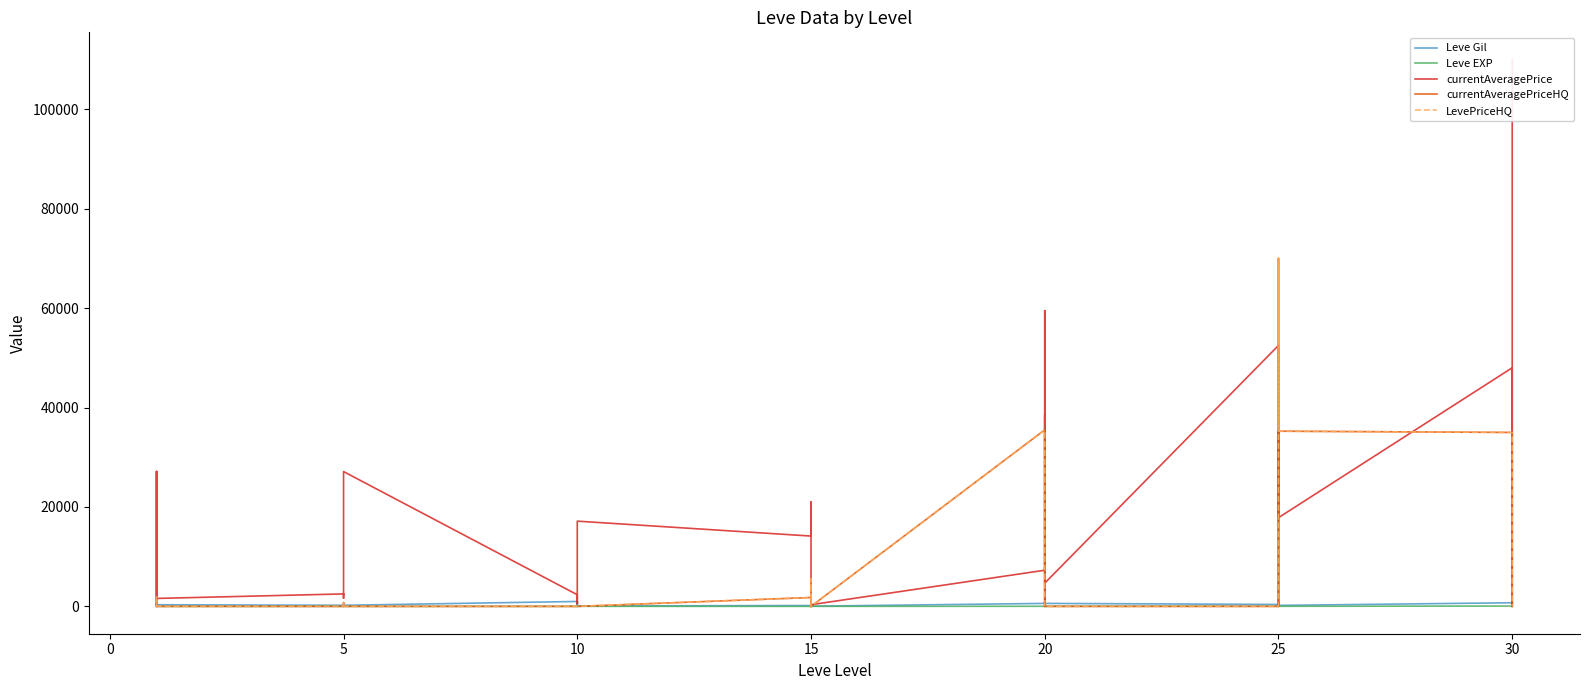

How many lines are shown in the chart?

5